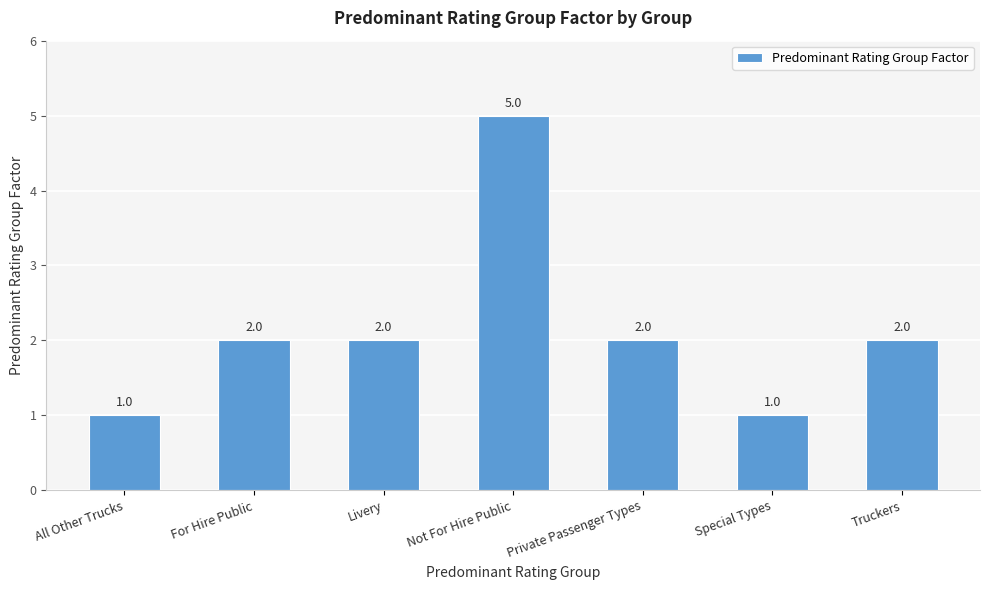

What is the greatest value displayed?

5